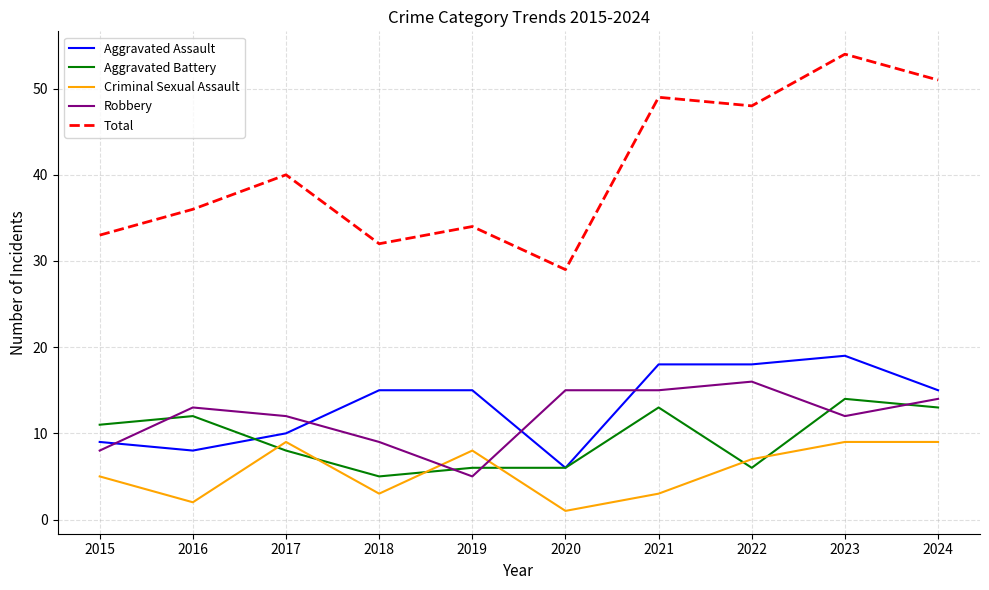

Is this an area chart (filled region under the line)?

No